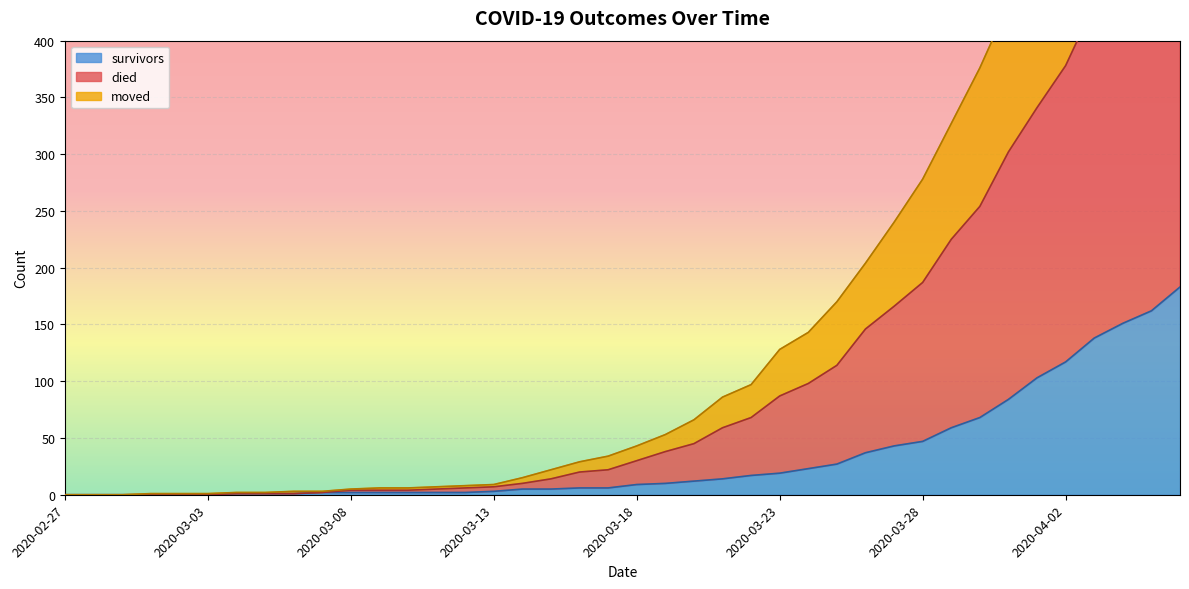

True or false: moved and survivors intersect in this chart.

False